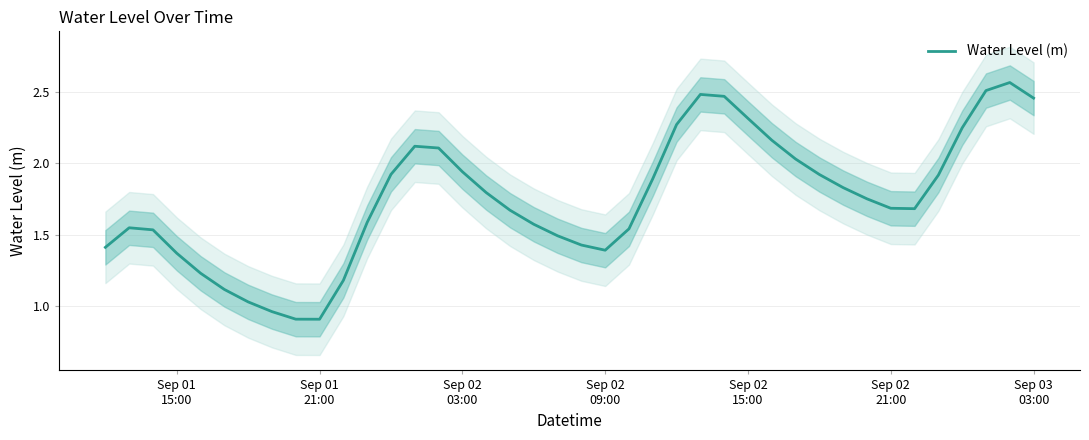

Does the chart have visible grid lines?

Yes